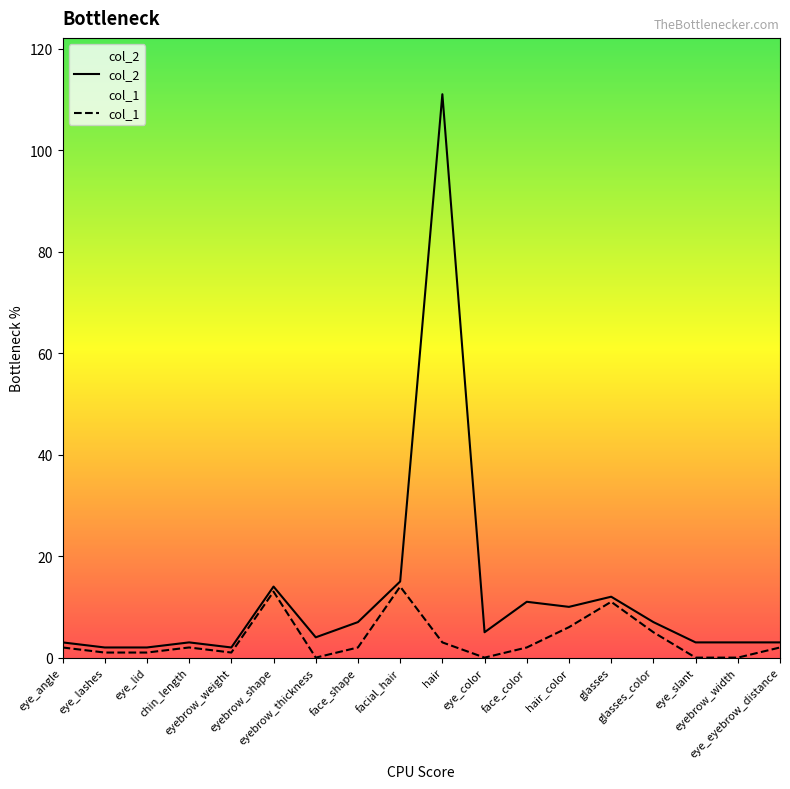

At which label is col_2 closest to 56?

facial_hair